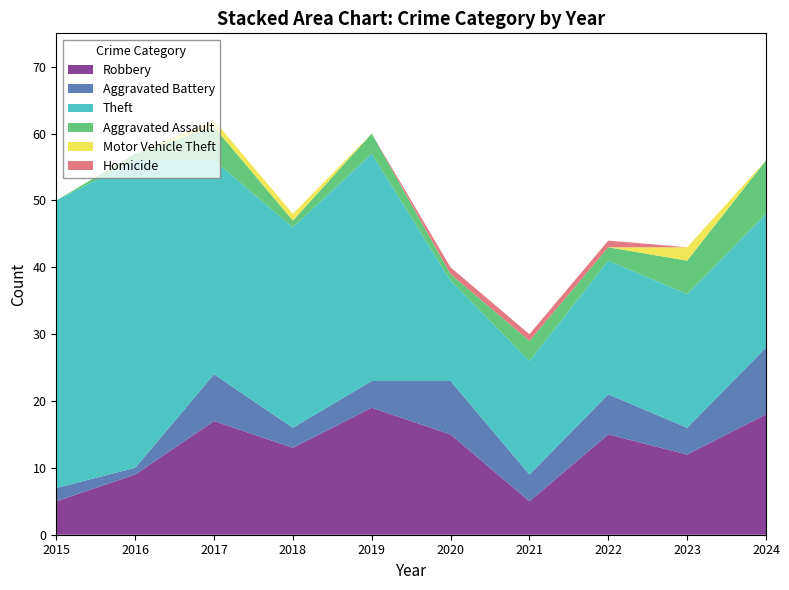

Reading left to right, list all the values displayed in this chart.

Robbery: 5	9	17	13	19	15	5	15	12	18
Aggravated Battery: 2	1	7	3	4	8	4	6	4	10
Theft: 43	46	32	30	34	15	17	20	20	20
Aggravated Assault: 0	1	5	1	3	1	3	2	5	8
Motor Vehicle Theft: 0	0	1	1	0	0	0	0	2	0
Homicide: 0	0	0	0	0	1	1	1	0	0